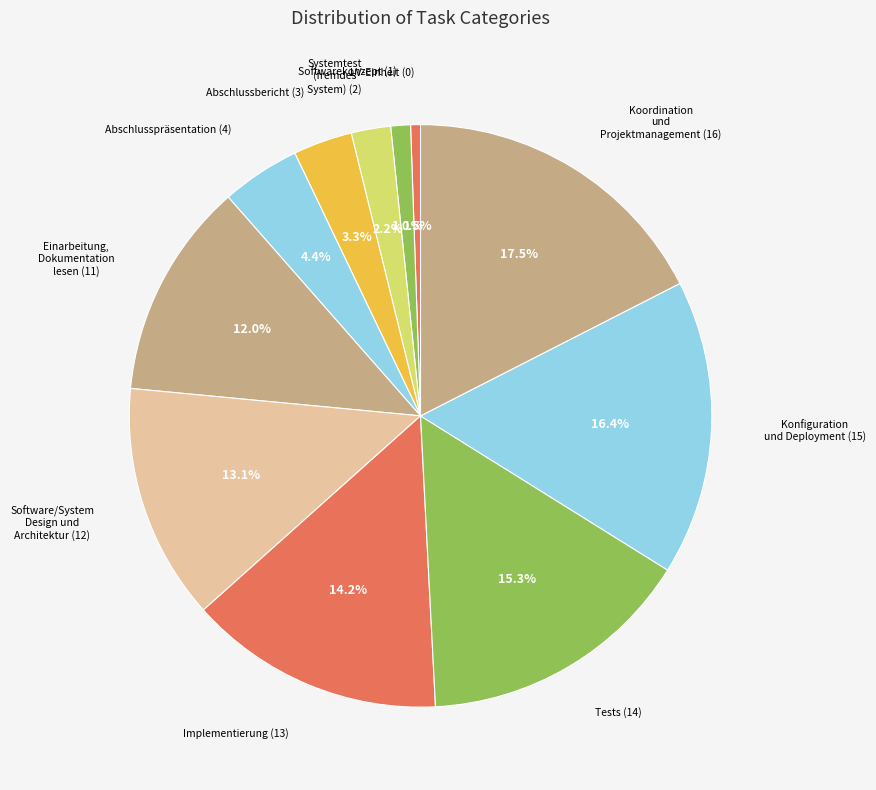

What is the smallest slice in the pie chart?

LV-Einheit